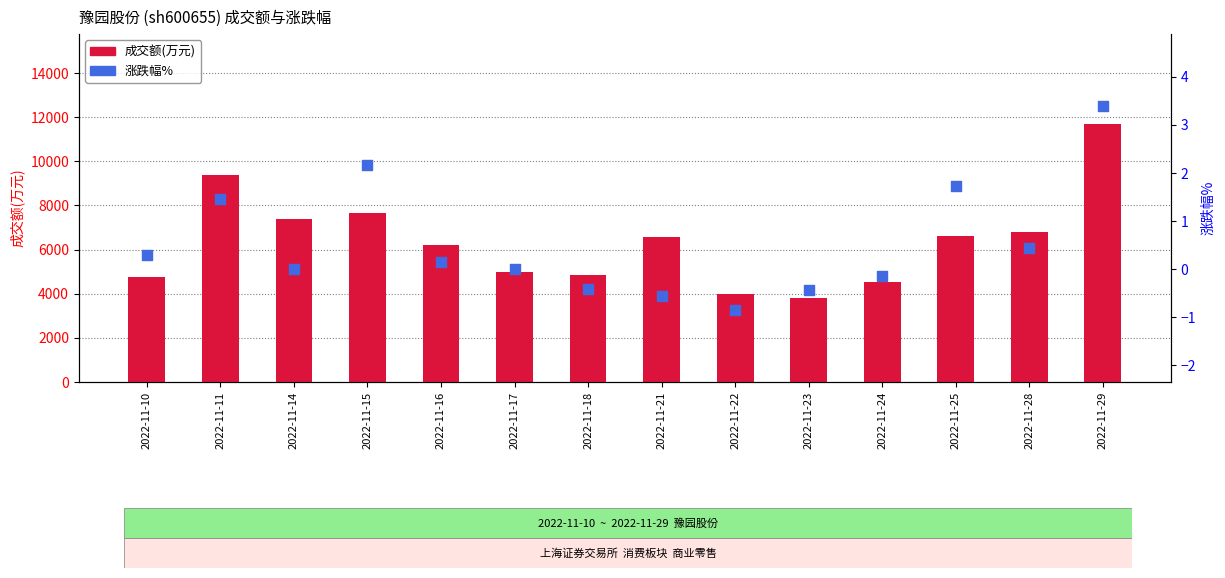

Which series contains the highest Y value?

成交额(万元)